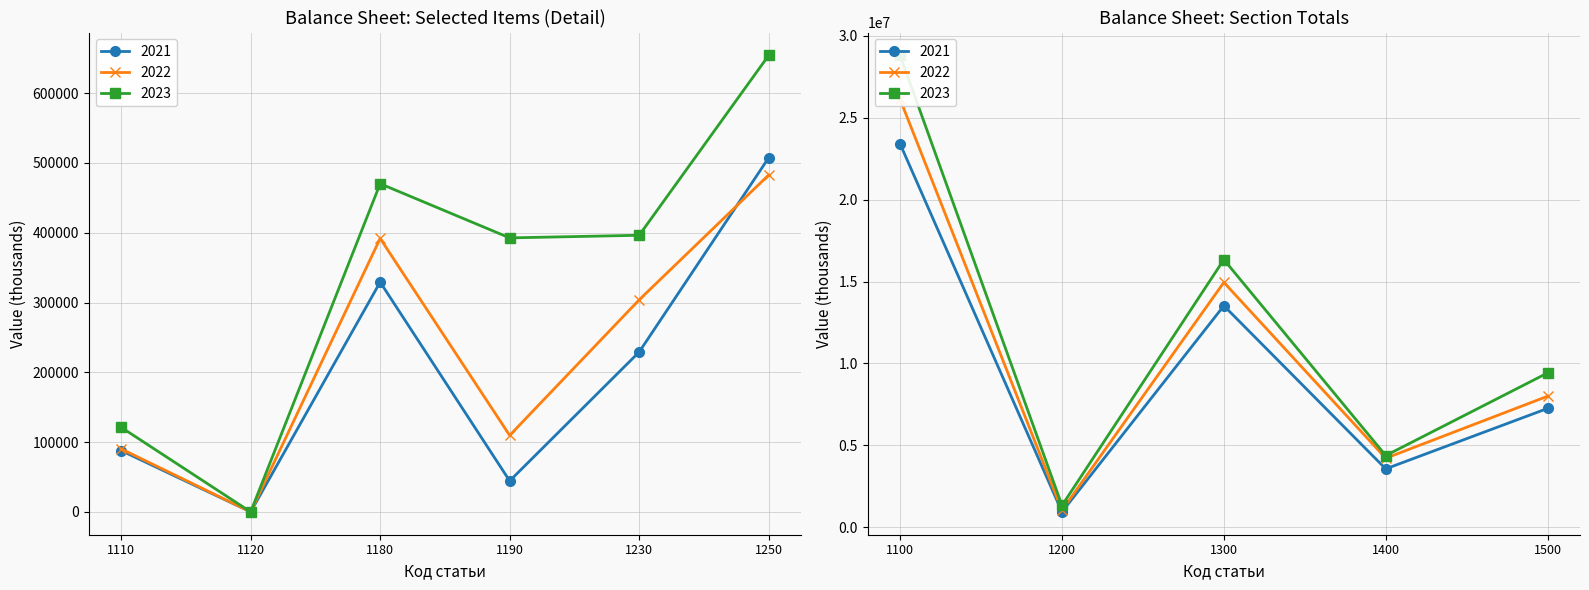

True or false: 2023 and 2022 cross at least once.

False